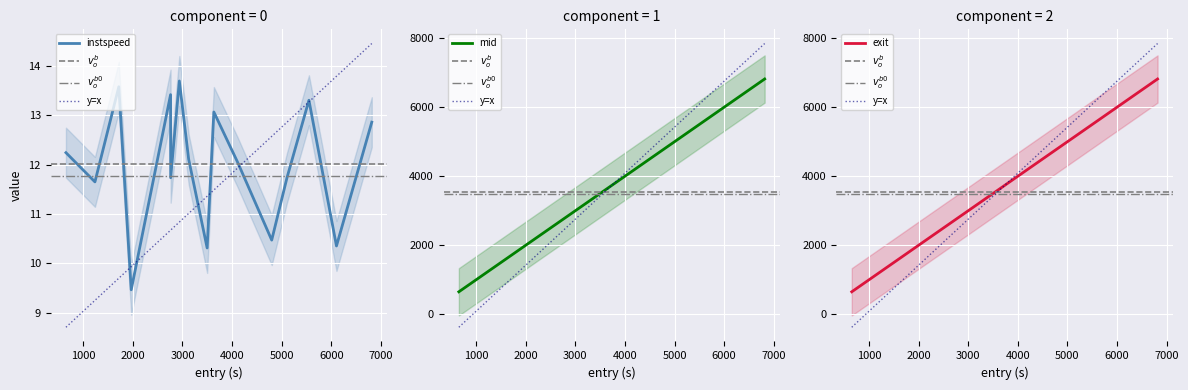

What is the lowest value of the mid series?

651.5